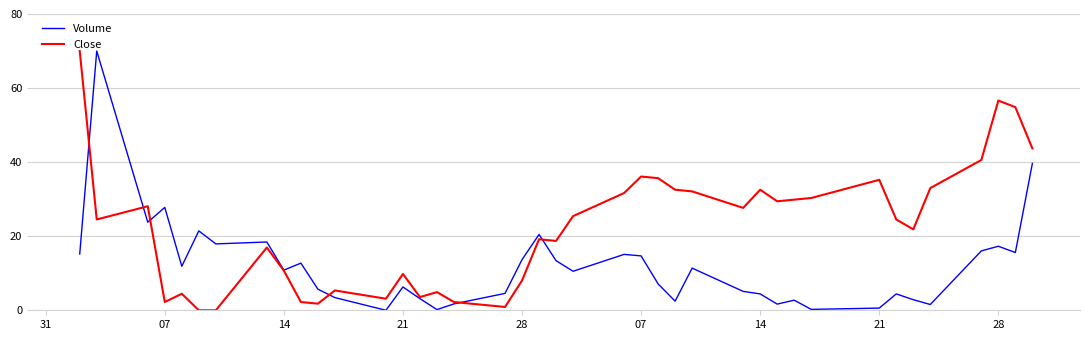

Rank the series by their average value, from highest to lowest.

Close, Volume